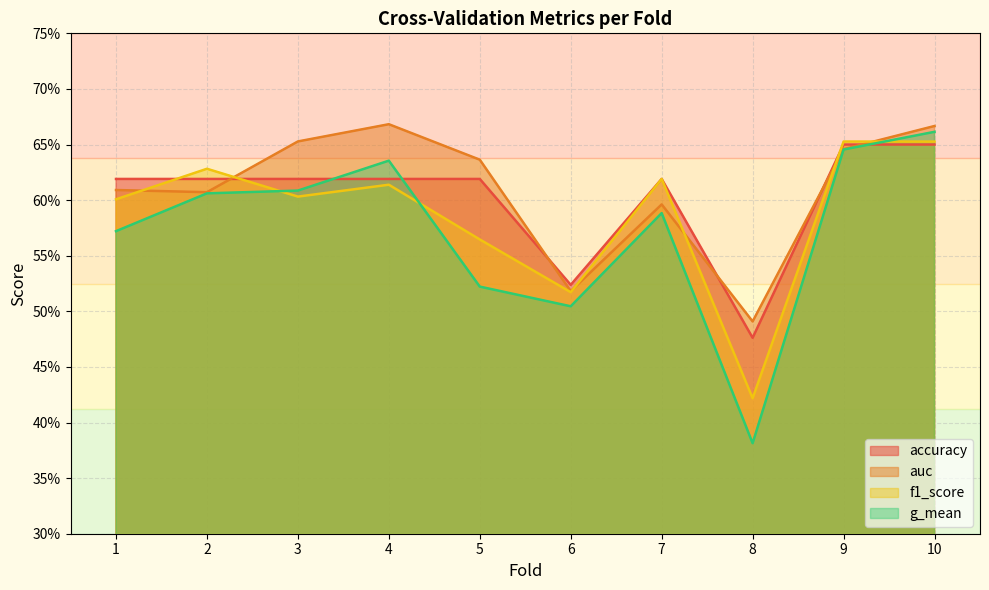

How many interior local valleys does the g_mean series have?

2